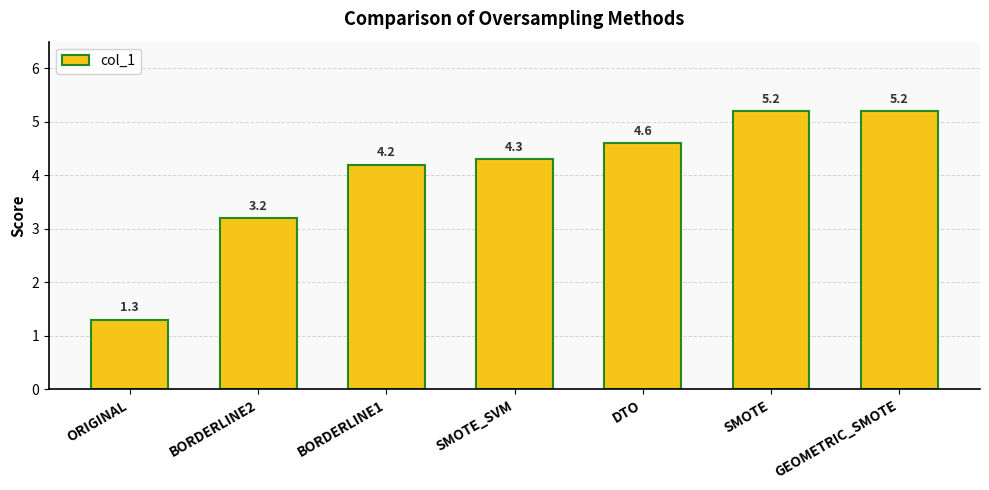

What is the maximum value shown in the chart?

5.2